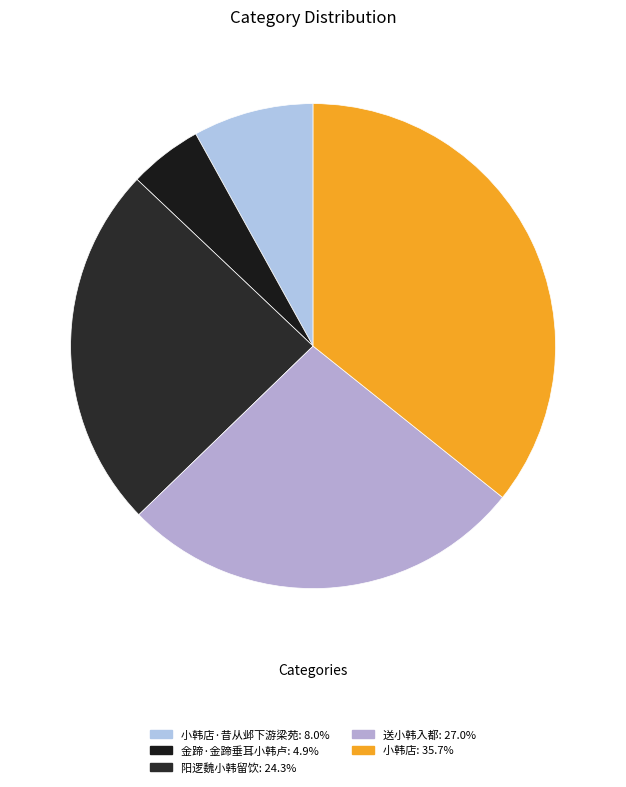

To the nearest percent, what is the average slice percentage?

20%